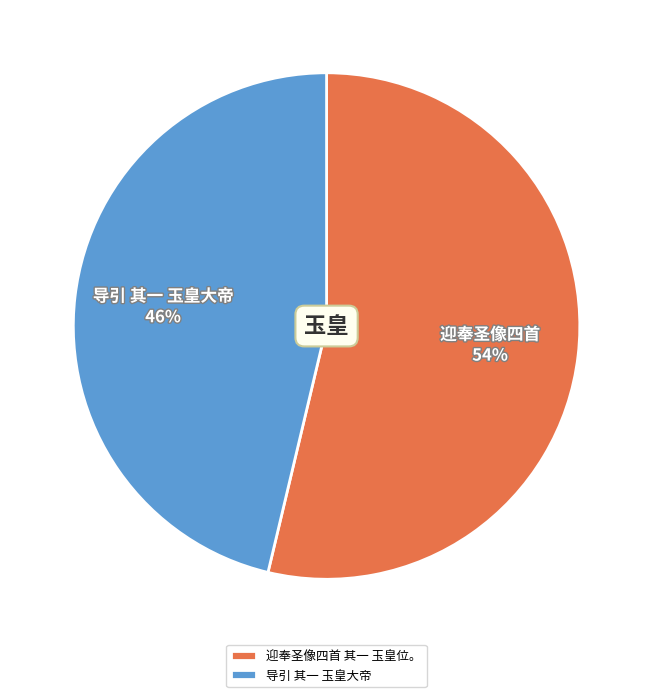

Do 迎奉圣像四首 其一 玉皇位。 and 导引 其一 玉皇大帝 together represent more than half of the pie?

Yes